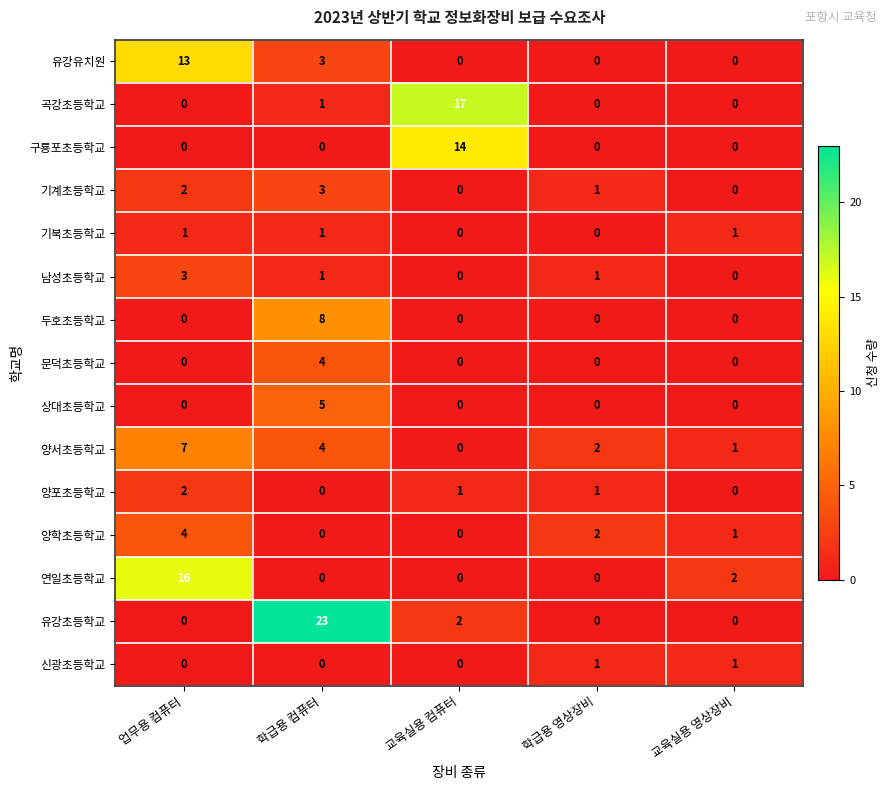

Count the number of data series in this chart.

15